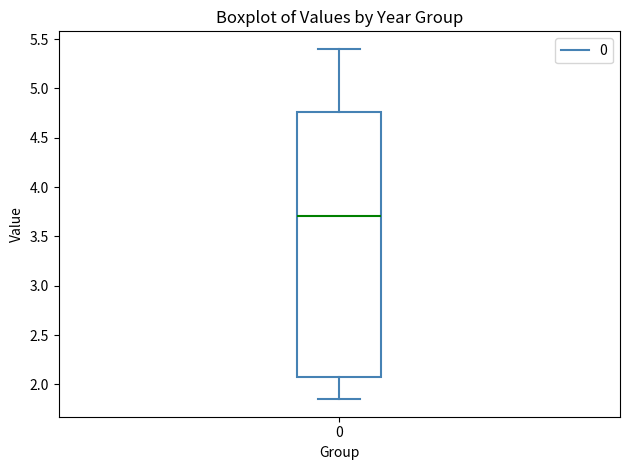

Where does the upper whisker of the box at x = 0 end on the y-axis? The values are not printed on the chart, so give them approximately, as read against the axis.

5.40